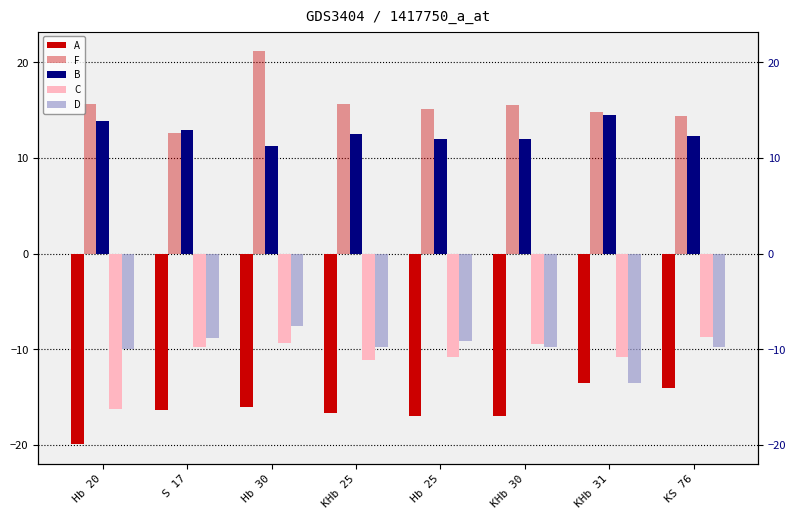

What is the approximate value of F at KHb 25?

15.6